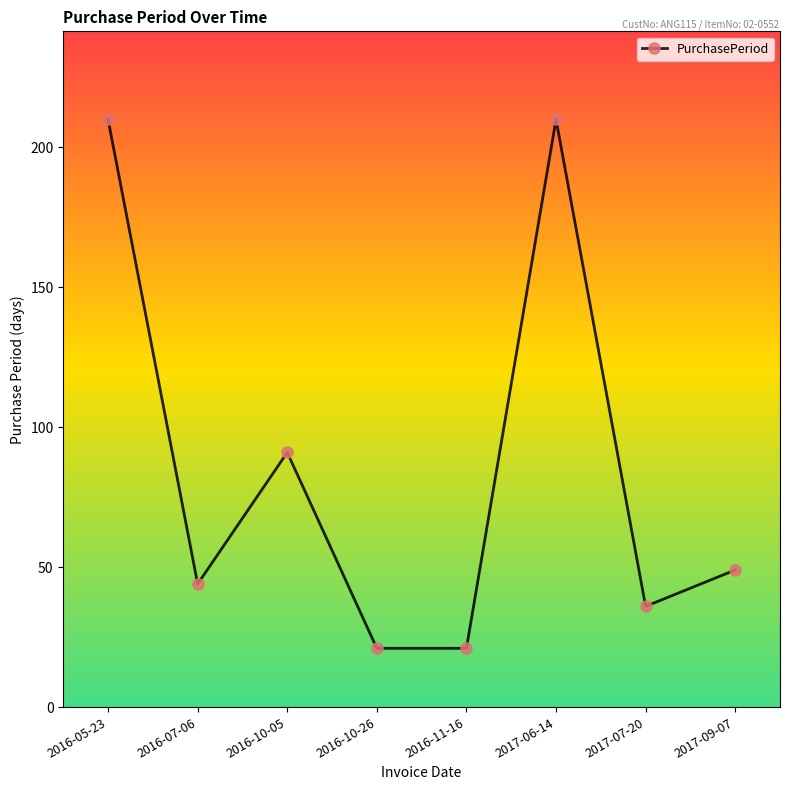

The chart shows a value of 10 at 2017-09-07. True or false?

False